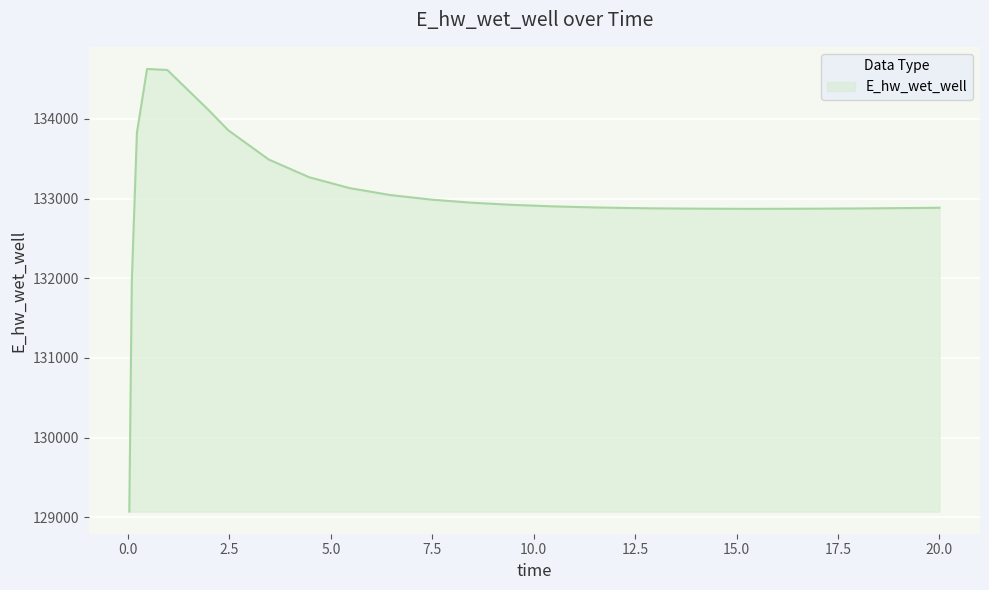

What is the greatest value displayed?

134627.6